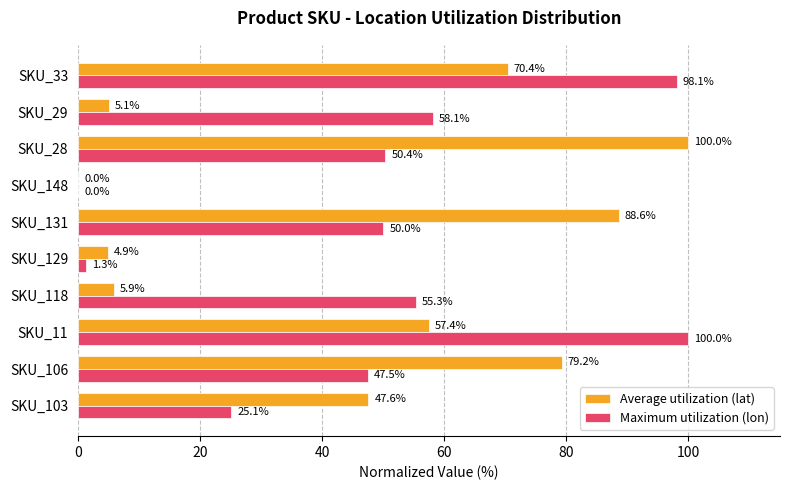

Where is Maximum utilization (lon) nearest to the value 50?

SKU_131